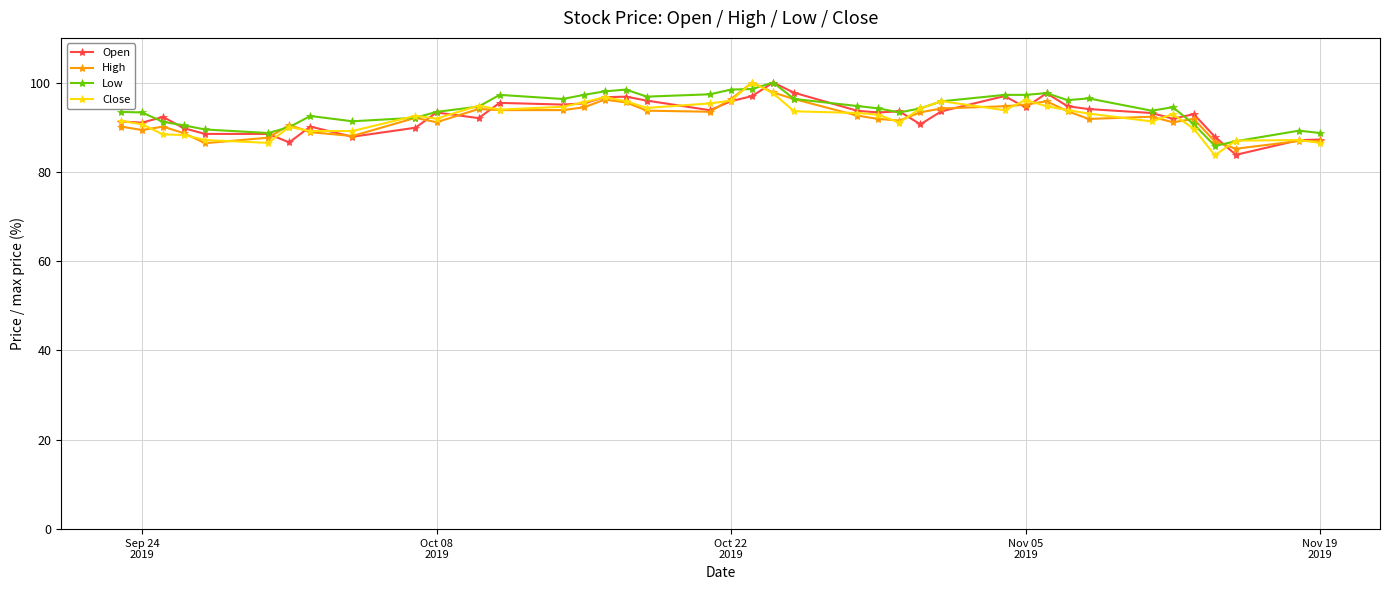

What is the lowest value of the Open series?

83.8